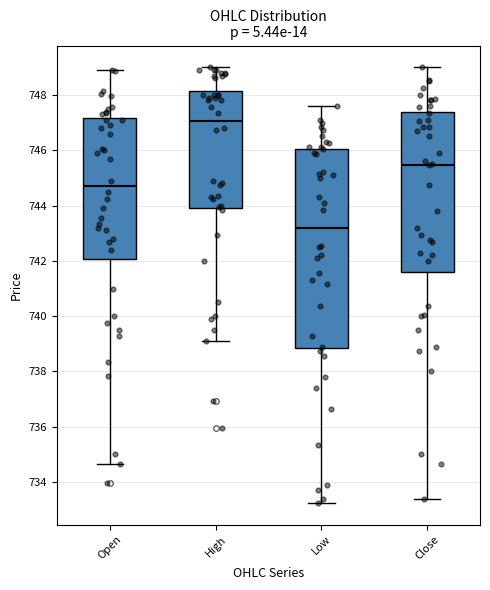

Reading left to right, transcribe this box plot: for each box, give where its median line is, the range the box spans, and where its two whiskers end, as read against the y-axis. The values are not printed on the chart, so give them approximately, as read against the axis.

Open: median 744.8, box 742.0 to 747.2, whiskers 734.6 to 749.0
High: median 747.0, box 744.0 to 748.2, whiskers 739.2 to 749.0
Low: median 743.2, box 738.8 to 746.0, whiskers 733.2 to 747.6
Close: median 745.4, box 741.6 to 747.4, whiskers 733.4 to 749.0